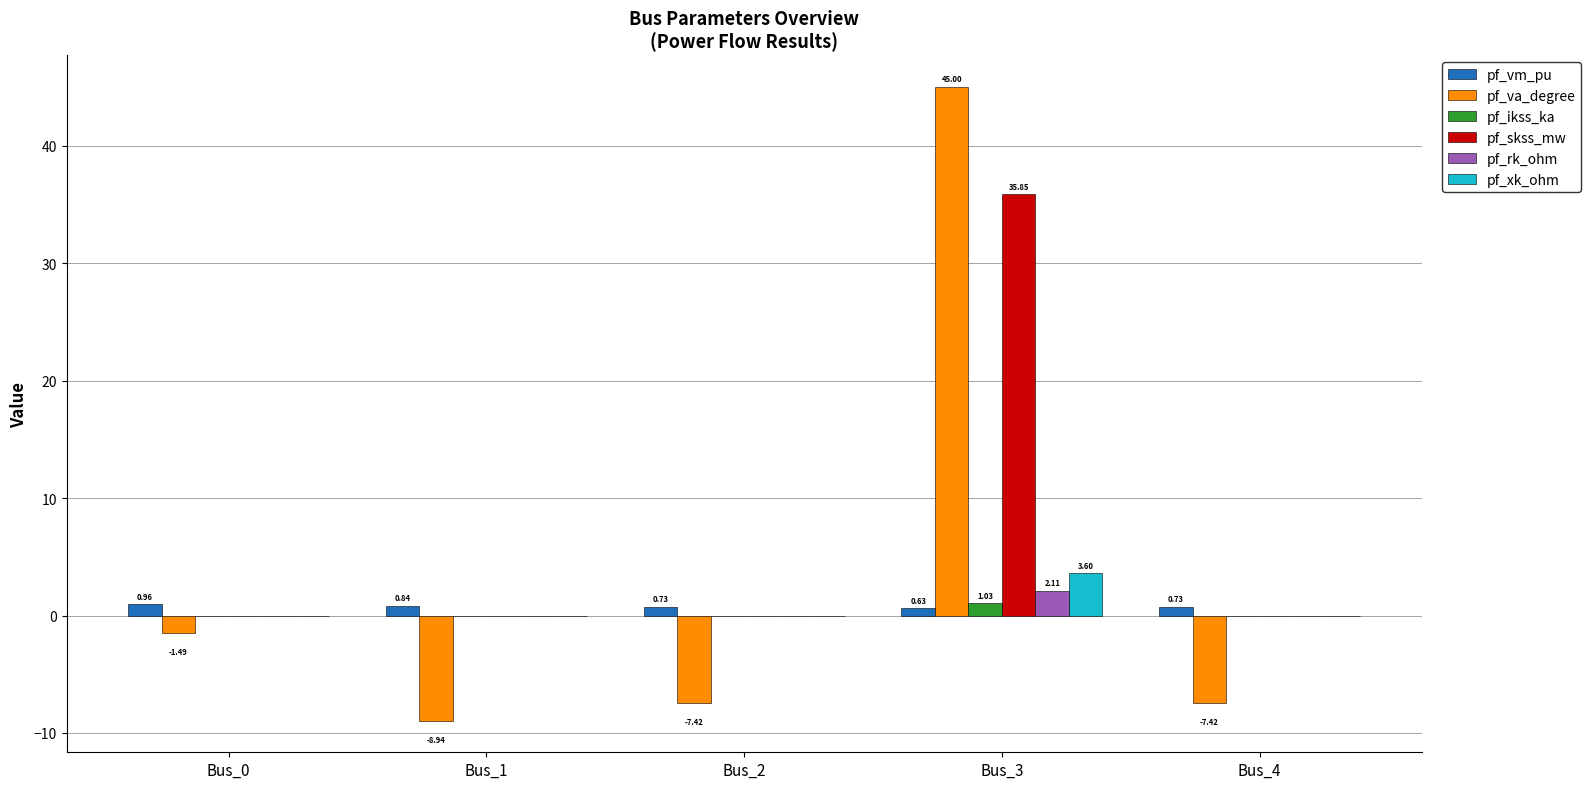

How many categories are shown in the chart?

5